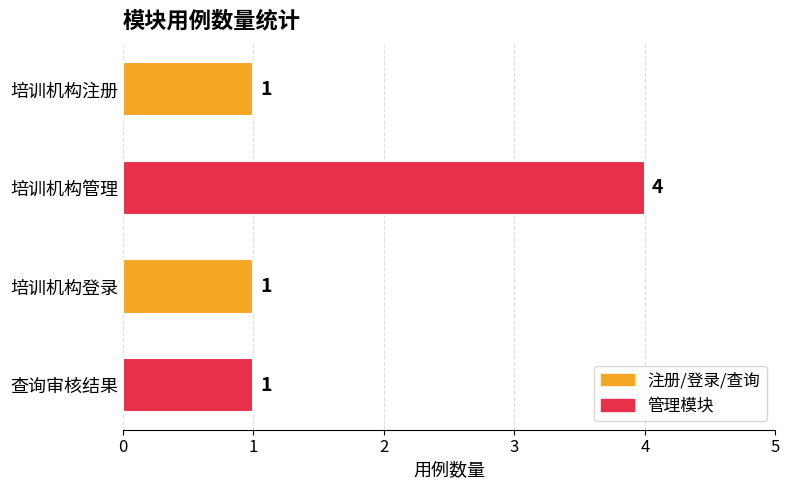

What position from the bottom is 培训机构注册?

4